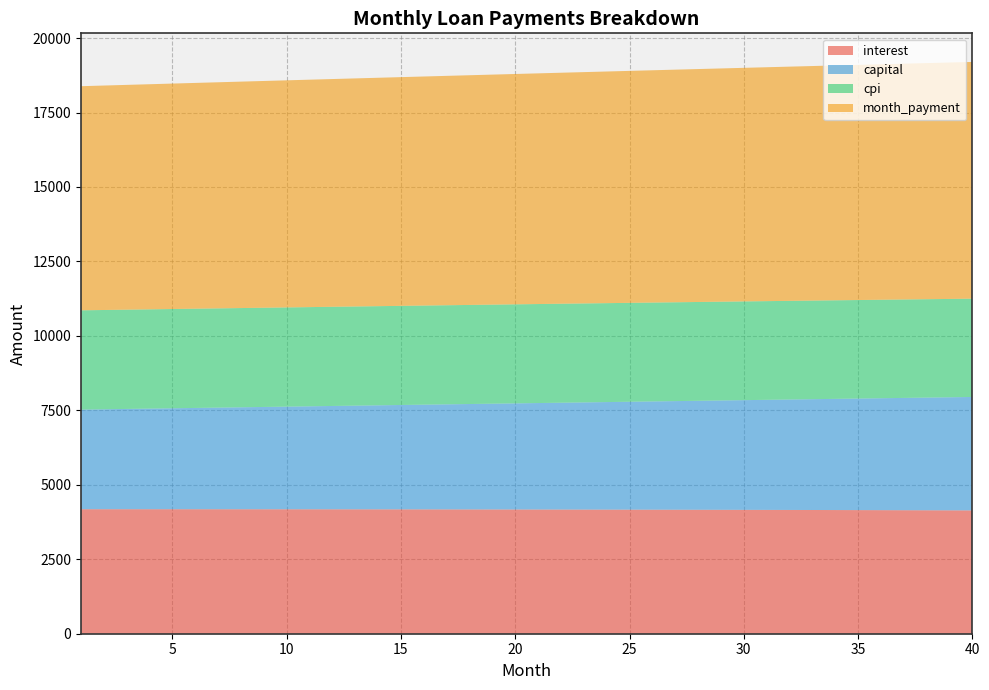

Reading right to left, transcribe all the data shown in this chart.

interest: 40=4141.1	39=4143.2	38=4145.2	37=4147.1	36=4149.0	35=4150.8	34=4152.6	33=4154.3	32=4155.9	31=4157.5	30=4159.0	29=4160.5	28=4162.0	27=4163.3	26=4164.6	25=4165.9	24=4167.1	23=4168.2	22=4169.3	21=4170.4	20=4171.4	19=4172.3	18=4173.2	17=4174.0	16=4174.8	15=4175.5	14=4176.2	13=4176.8	12=4177.4	11=4177.9	10=4178.4	9=4178.9	8=4179.2	7=4179.6	6=4179.9	5=4180.1	4=4180.3	3=4180.4	2=4180.5	1=4180.6
capital: 40=3807.9	39=3795.3	38=3782.7	37=3770.1	36=3757.6	35=3745.1	34=3732.6	33=3720.2	32=3707.9	31=3695.6	30=3683.3	29=3671.1	28=3658.9	27=3646.7	26=3634.6	25=3622.5	24=3610.5	23=3598.5	22=3586.5	21=3574.6	20=3562.7	19=3550.9	18=3539.1	17=3527.3	16=3515.6	15=3503.9	14=3492.3	13=3480.7	12=3469.1	11=3457.6	10=3446.1	9=3434.7	8=3423.3	7=3411.9	6=3400.6	5=3389.3	4=3378.0	3=3366.8	2=3355.6	1=3344.4
cpi: 40=3300.2	39=3301.9	38=3303.5	37=3305.1	36=3306.7	35=3308.2	34=3309.6	33=3311.0	32=3312.4	31=3313.7	30=3315.0	29=3316.2	28=3317.4	27=3318.5	26=3319.6	25=3320.6	24=3321.6	23=3322.6	22=3323.5	21=3324.4	20=3325.2	19=3326.0	18=3326.8	17=3327.5	16=3328.1	15=3328.7	14=3329.3	13=3329.9	12=3330.4	11=3330.8	10=3331.3	9=3331.6	8=3332.0	7=3332.3	6=3332.5	5=3332.8	4=3333.0	3=3333.1	2=3333.2	1=3333.3
month_payment: 40=7949.0	39=7938.4	38=7927.8	37=7917.2	36=7906.6	35=7895.9	34=7885.2	33=7874.5	32=7863.8	31=7853.1	30=7842.3	29=7831.6	28=7820.8	27=7810.0	26=7799.2	25=7788.4	24=7777.6	23=7766.7	22=7755.9	21=7745.0	20=7734.1	19=7723.2	18=7712.3	17=7701.4	16=7690.4	15=7679.5	14=7668.5	13=7657.5	12=7646.6	11=7635.6	10=7624.6	9=7613.5	8=7602.5	7=7591.5	6=7580.4	5=7569.3	4=7558.3	3=7547.2	2=7536.1	1=7525.0